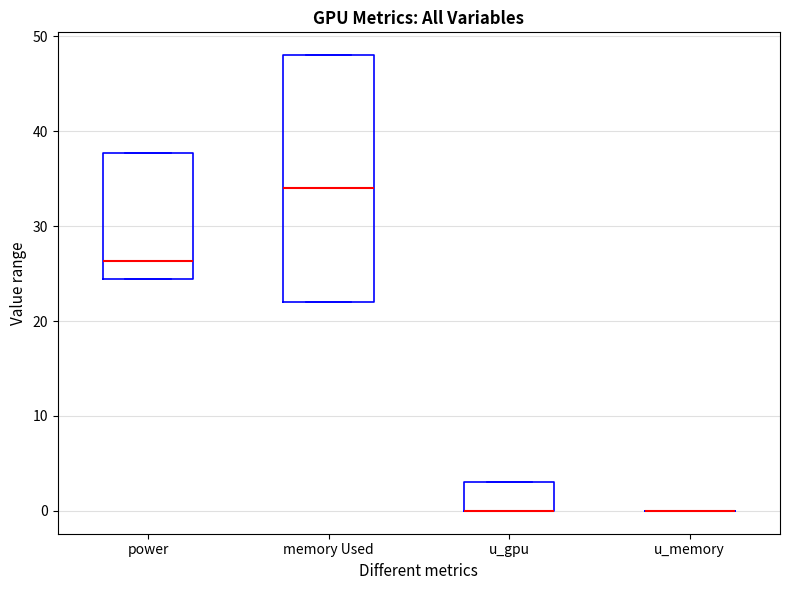

Which box is the tallest, from its lower edge to its upper edge?

memory Used